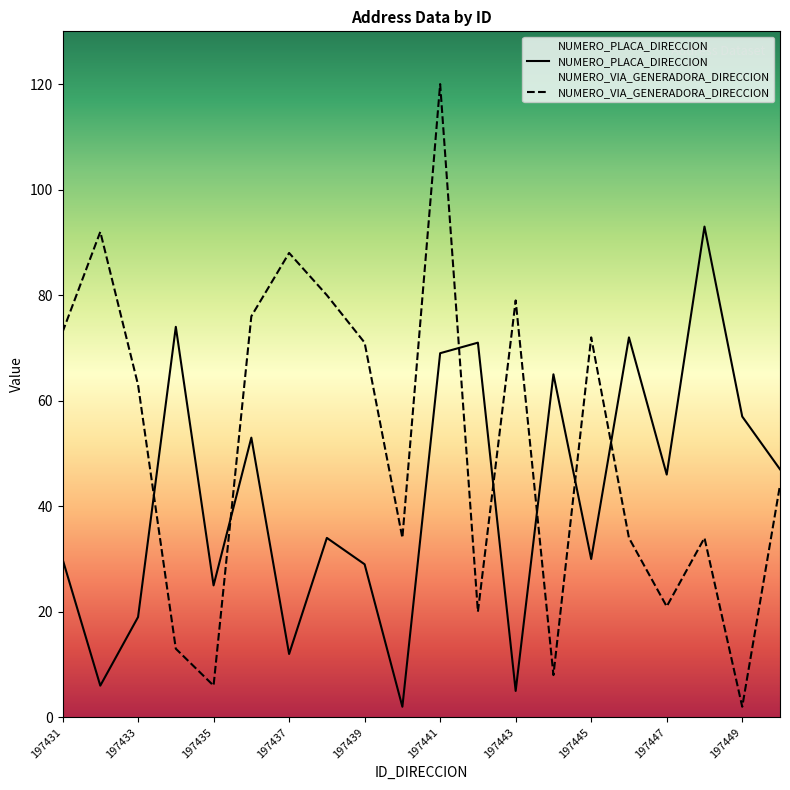

Which series has the largest total across all categories?

NUMERO_VIA_GENERADORA_DIRECCION